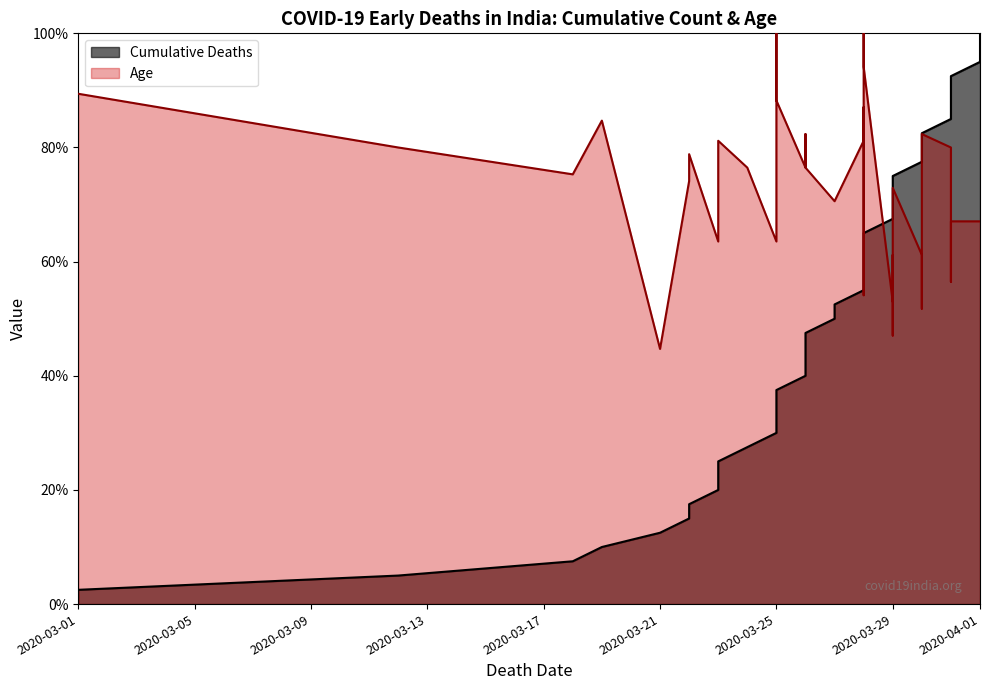

List the labels in order of Cumulative Deaths value, largest first.

2020-04-01, 2020-04-01, 2020-04-01, 2020-03-31, 2020-03-31, 2020-03-31, 2020-03-31, 2020-03-30, 2020-03-30, 2020-03-30, 2020-03-29, 2020-03-29, 2020-03-29, 2020-03-29, 2020-03-28, 2020-03-28, 2020-03-28, 2020-03-28, 2020-03-28, 2020-03-27, 2020-03-27, 2020-03-26, 2020-03-26, 2020-03-26, 2020-03-26, 2020-03-25, 2020-03-25, 2020-03-25, 2020-03-25, 2020-03-24, 2020-03-23, 2020-03-23, 2020-03-23, 2020-03-22, 2020-03-22, 2020-03-21, 2020-03-19, 2020-03-18, 2020-03-12, 2020-03-01